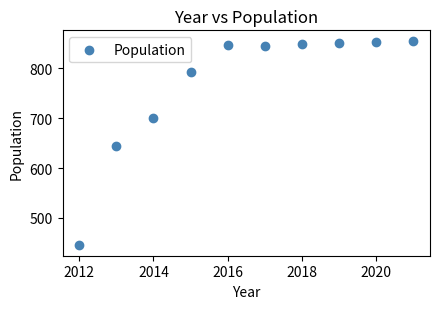

What Y value in the scatter plot is closest to 650?

645